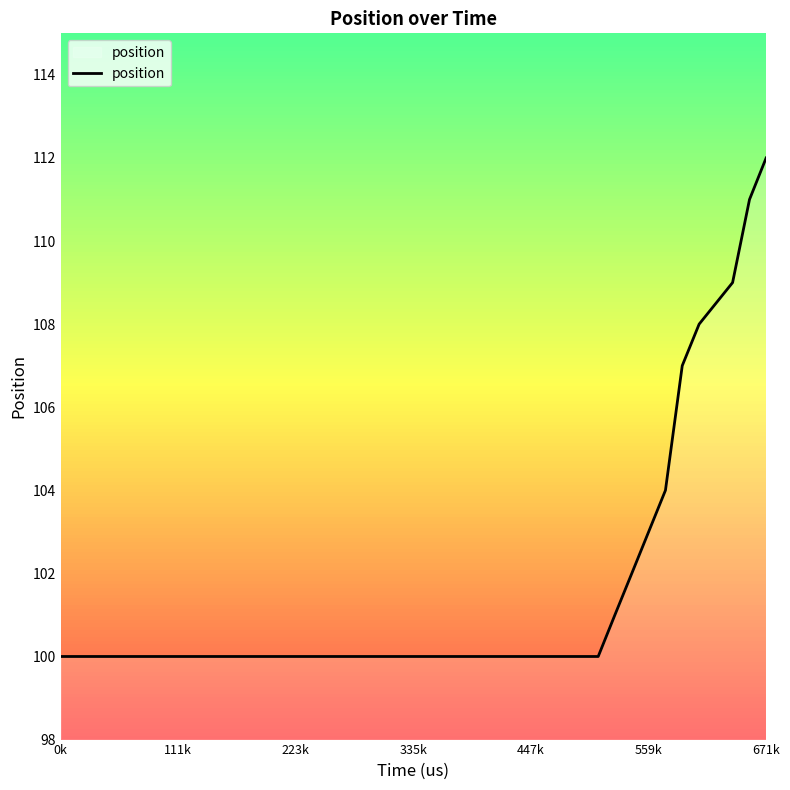

What is the greatest value displayed?

112